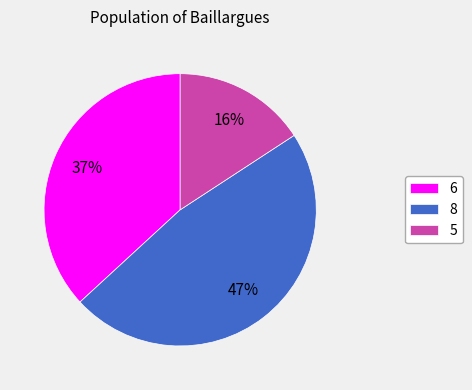

To the nearest percent, what is the average slice percentage?

33%